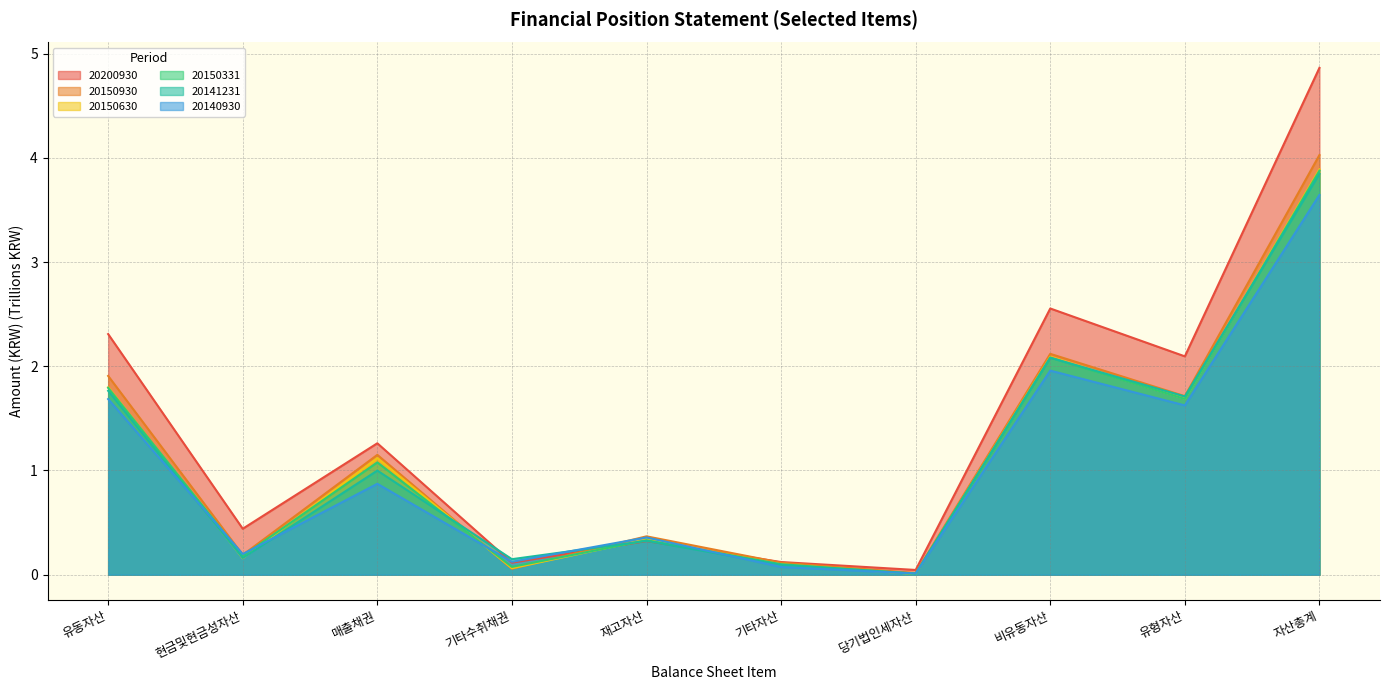

Which series changed the most between 유동자산 and 매출채권?

20200930